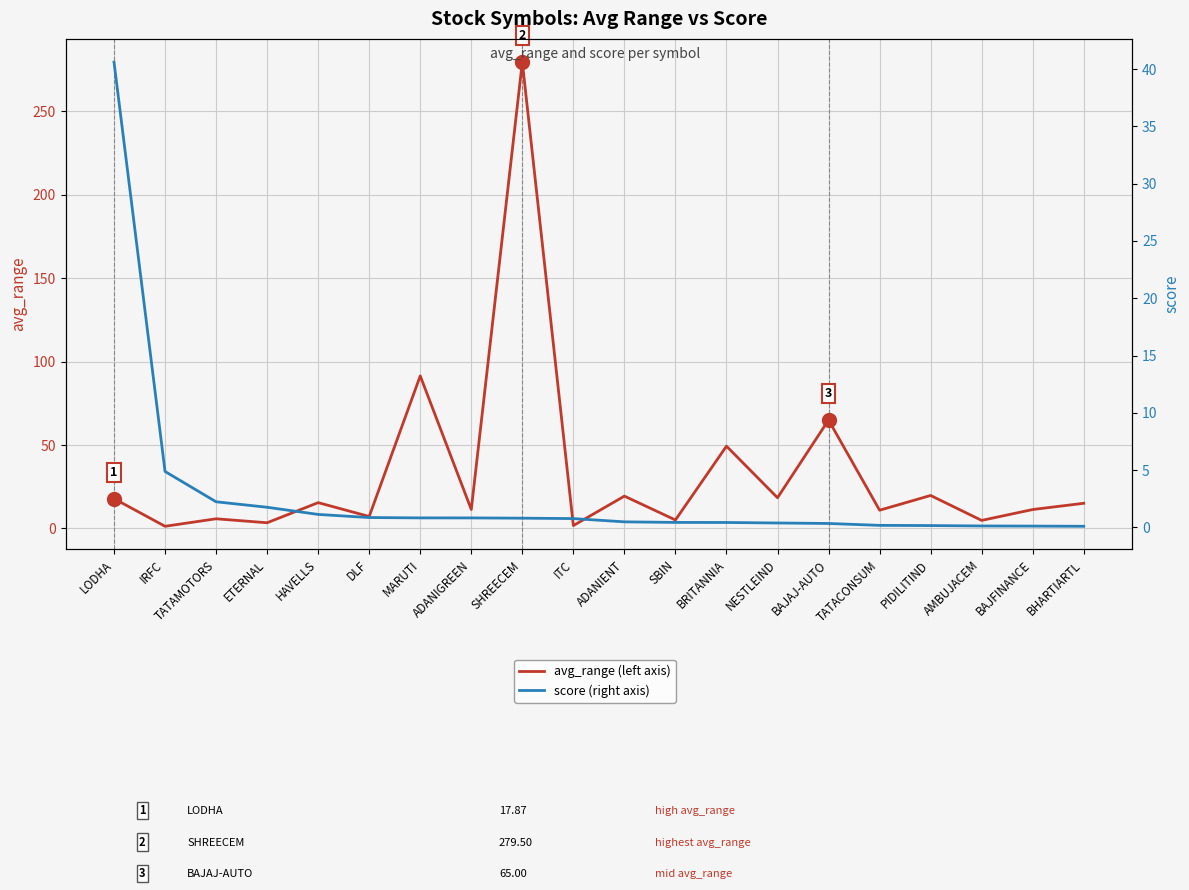

The value of avg_range (left axis) at BRITANNIA is 49.3. True or false?

True